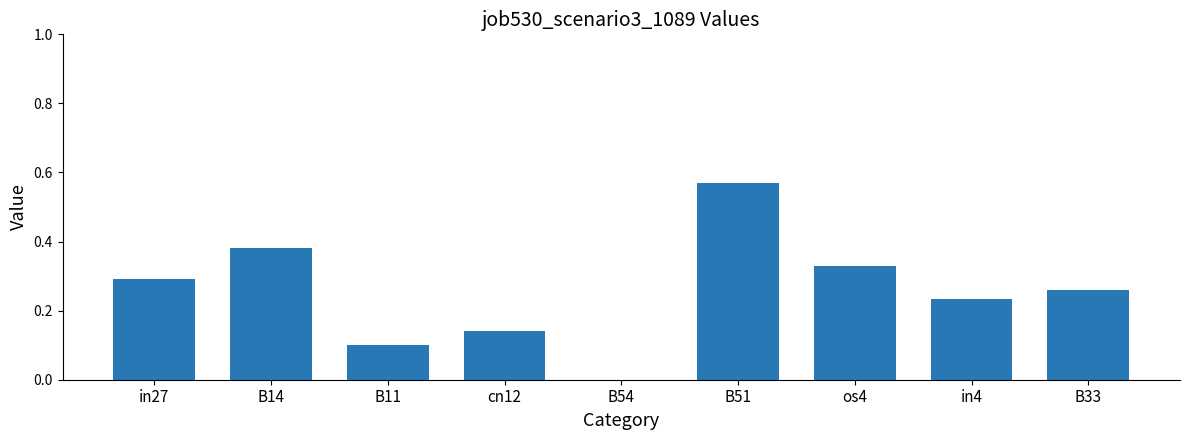

How many distinct data groups are displayed?

1